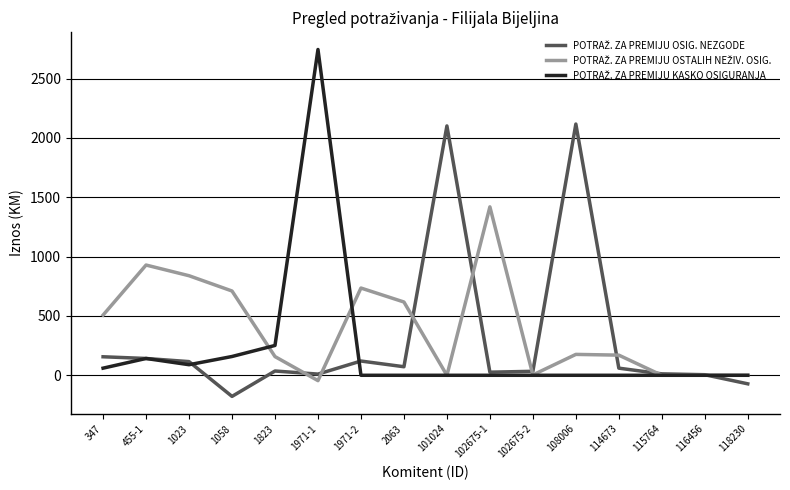

What is the difference between the highest and lowest values at 455-1?

787.2